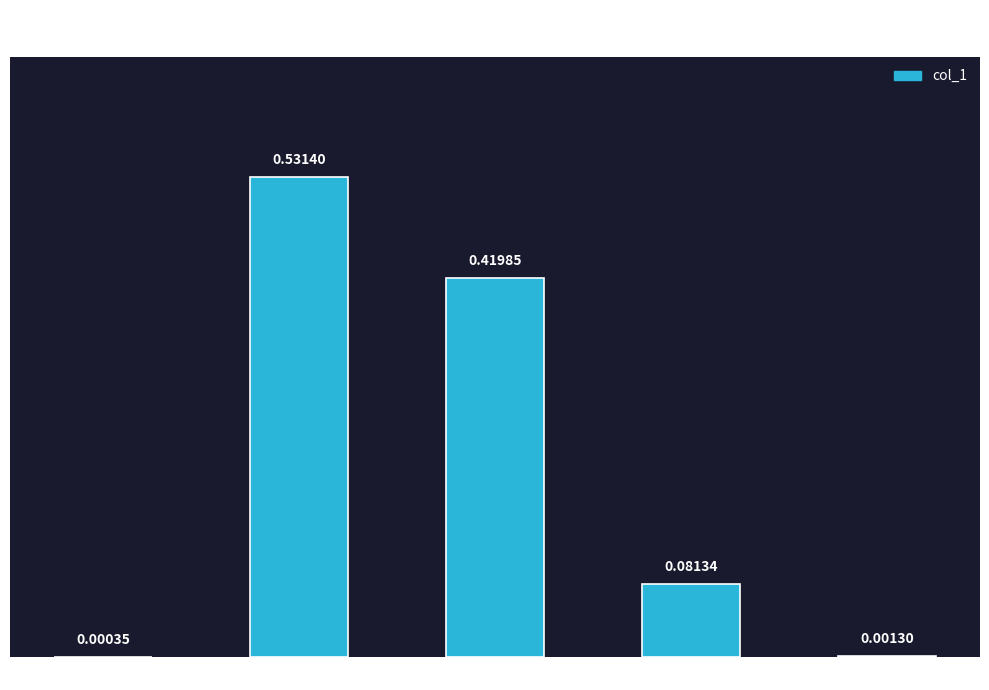

How many categories are shown in the chart?

5